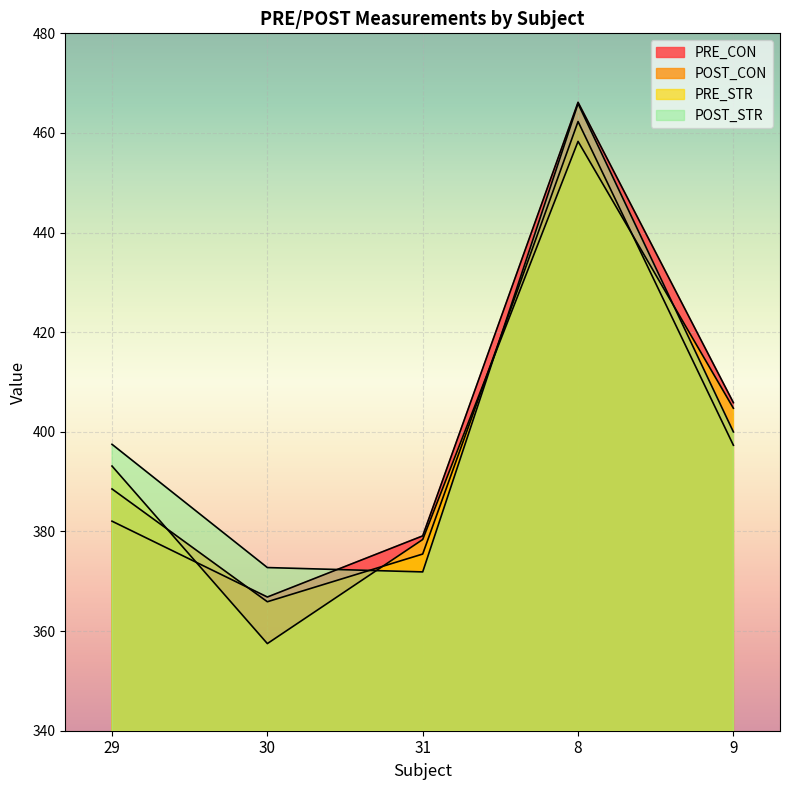

After their last crossing, which series has the higher values: PRE_STR or POST_STR?

PRE_STR